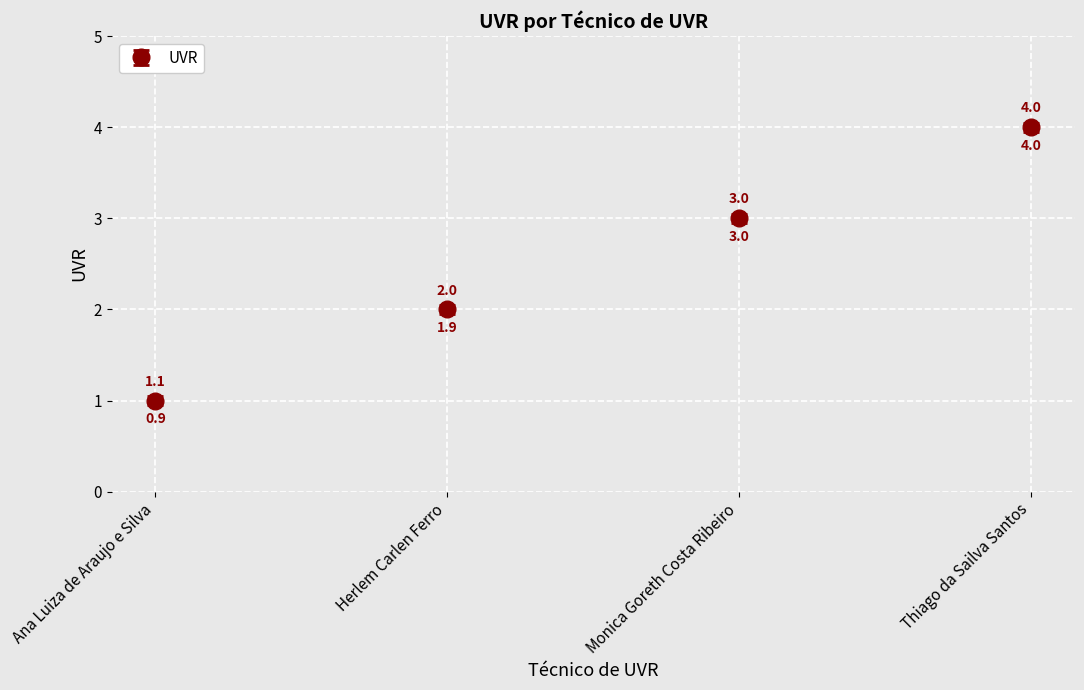

Which has a higher value, Thiago da Sailva Santos or Monica Goreth Costa Ribeiro?

Thiago da Sailva Santos